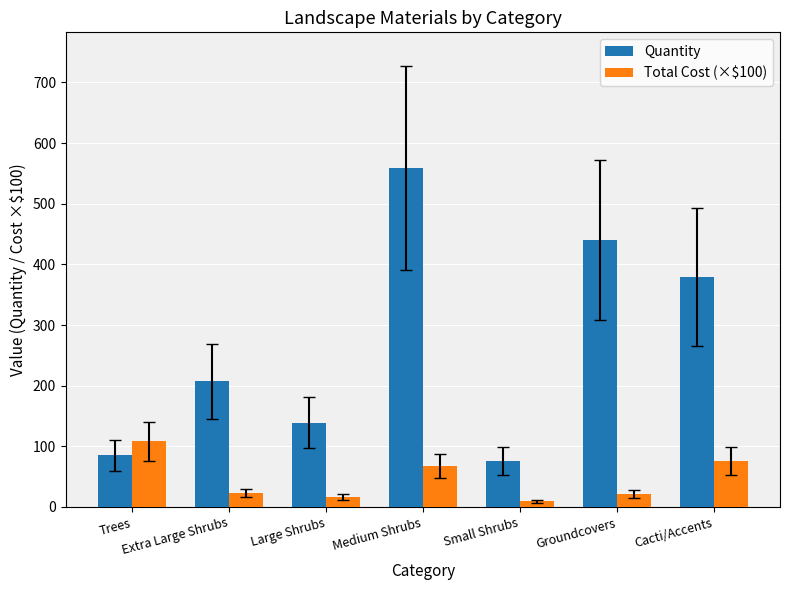

How many bars are there in total?

14